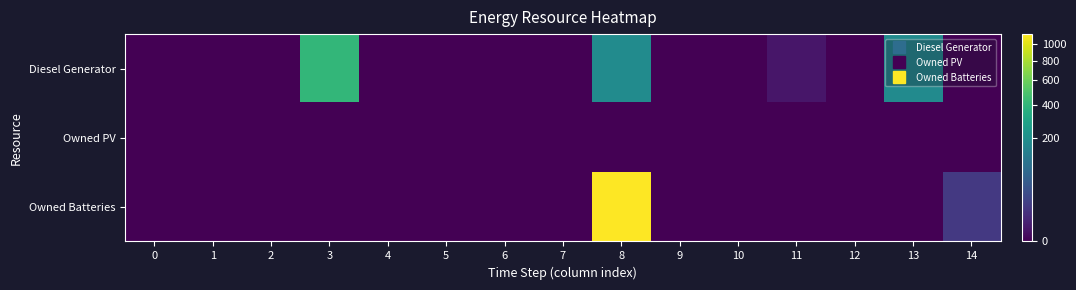

List the series in order of their overall mean, highest first.

Owned Batteries, Diesel Generator, Owned PV